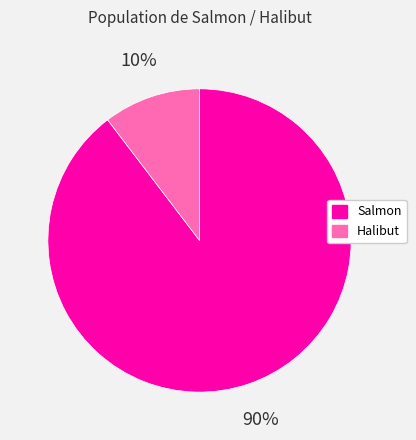

Which category has the biggest portion of the pie?

Salmon